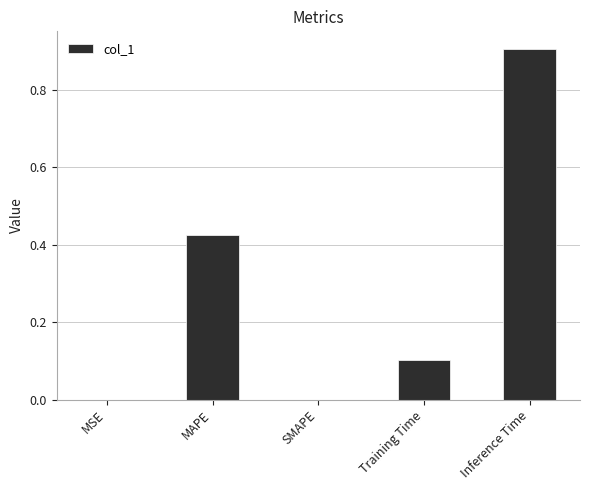

Between Inference Time and SMAPE, which is larger?

Inference Time